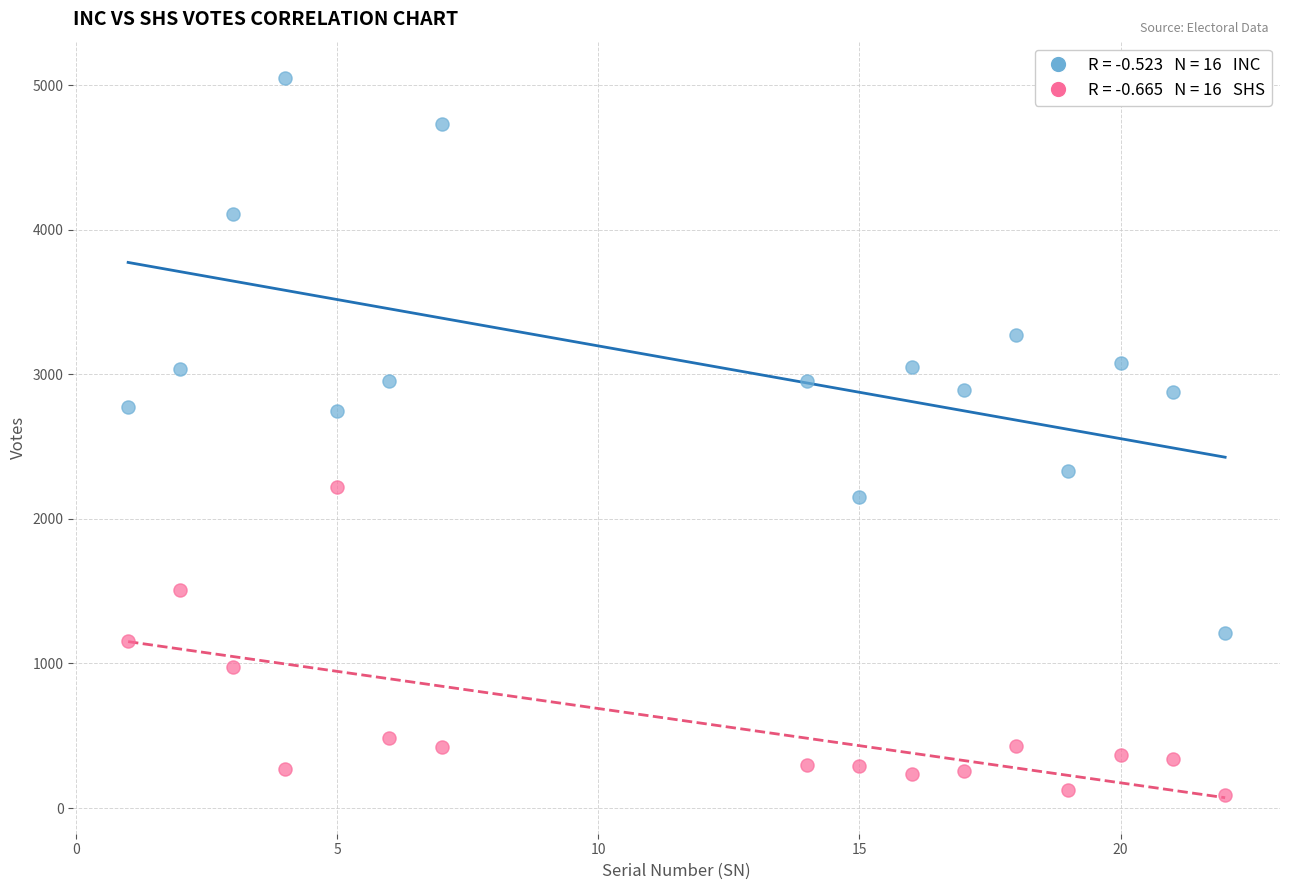

Across all data points, what is the range of Y values (max minus min)?

4962